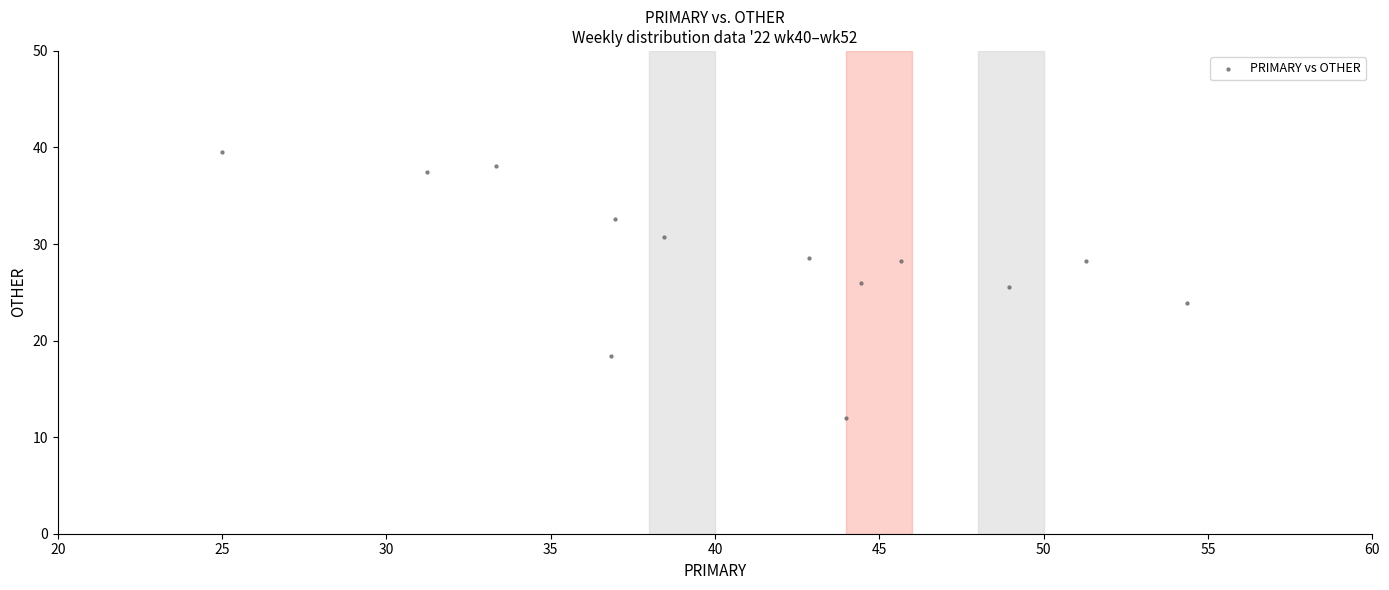

What is the range of X values (max minus min)?

29.3